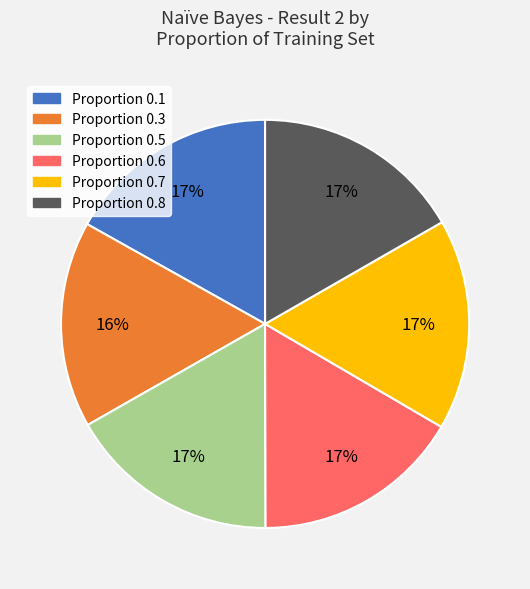

To the nearest percent, what is the average slice percentage?

17%